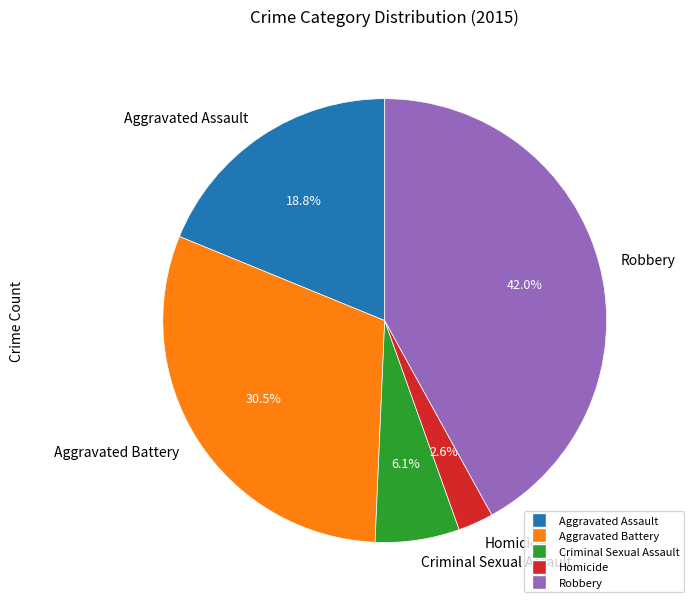

To the nearest percent, what is the combined percentage of Aggravated Battery and Aggravated Assault?

49%